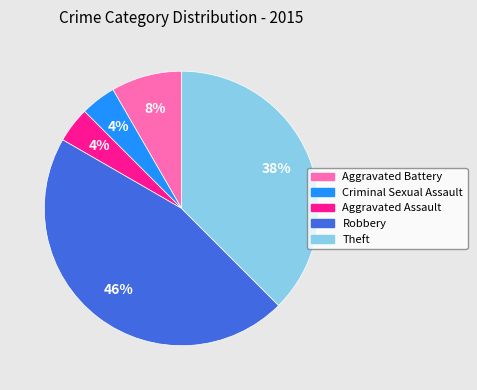

Approximately how many times larger is the value at Theft compared to Robbery?

0.8